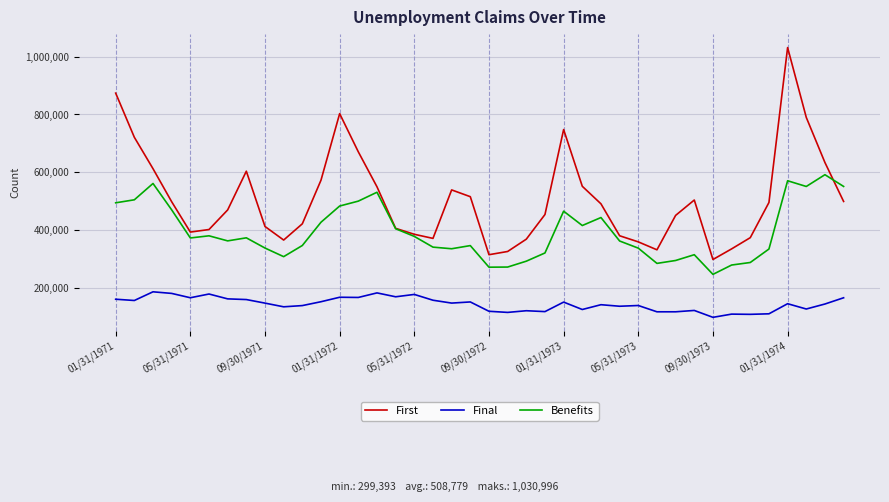

How many distinct data groups are displayed?

3